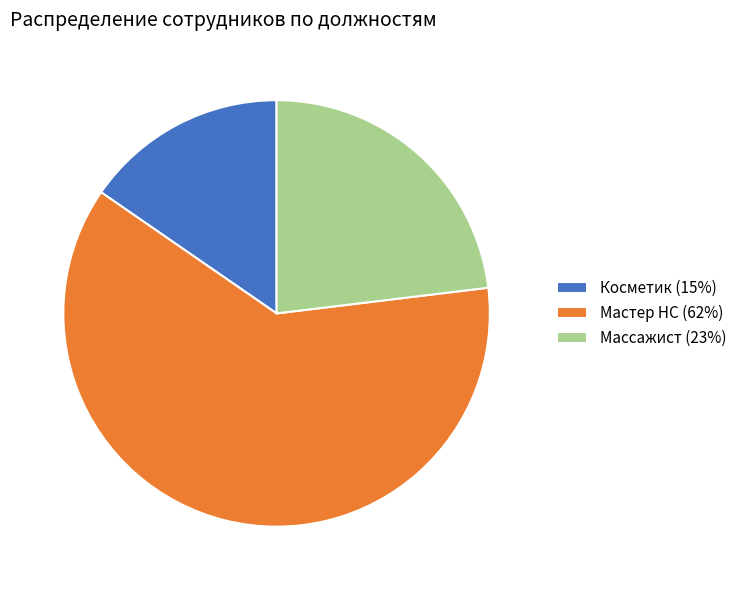

How many slices are in this pie chart?

3